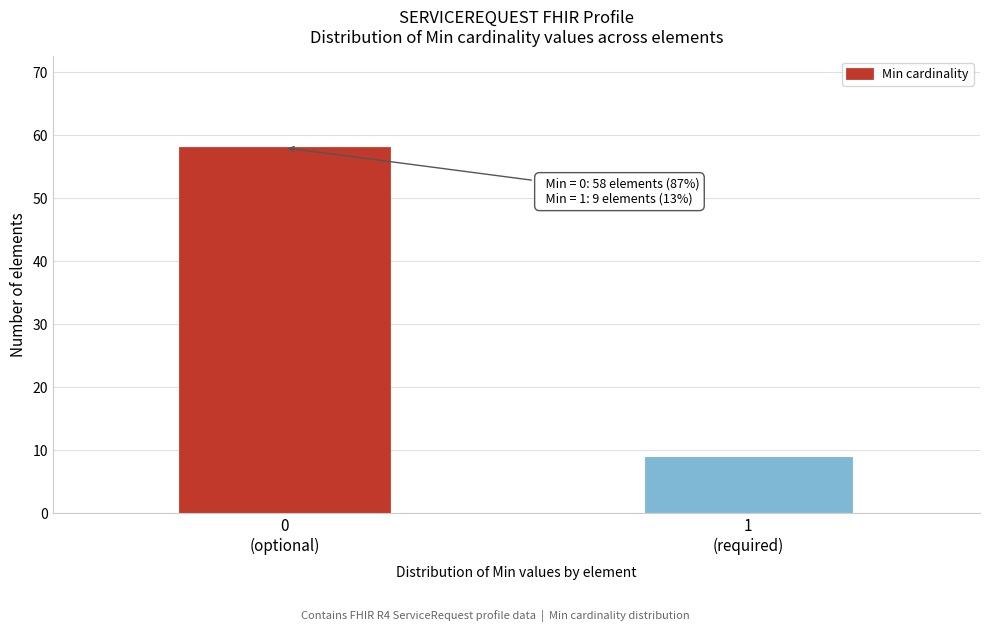

Reading right to left, list all the values displayed in this chart.

9	58